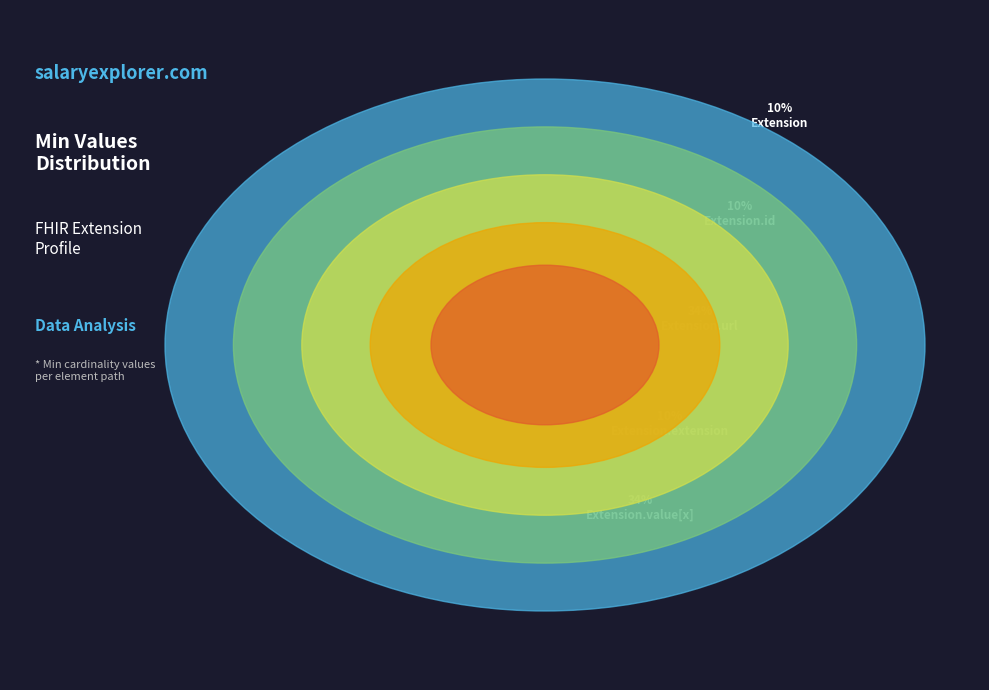

Do Extension.extension and Extension.url together represent more than half of the pie?

No